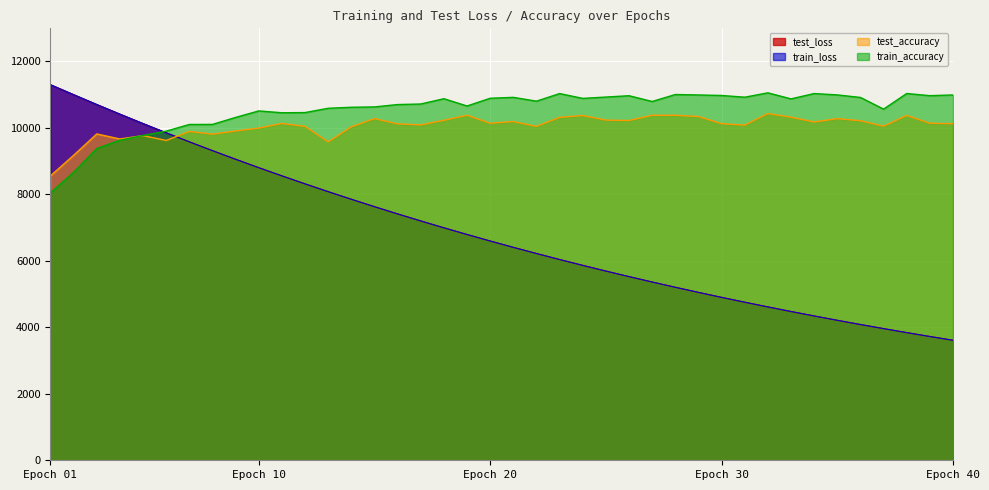

True or false: train_accuracy has a value of 16649.2 at 12.

False